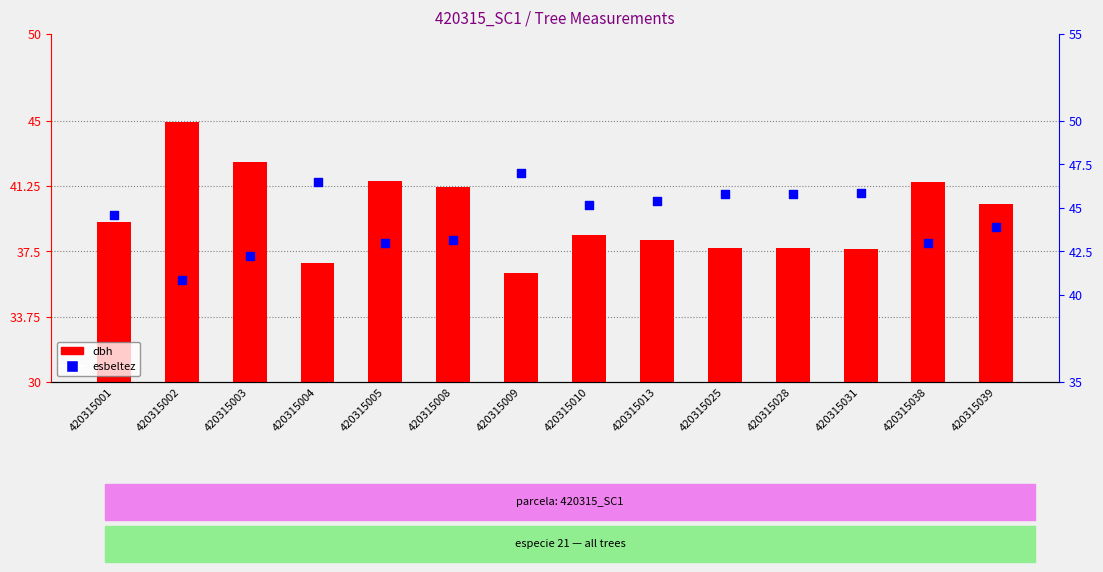

Which series has the widest spread of Y values?

dbh